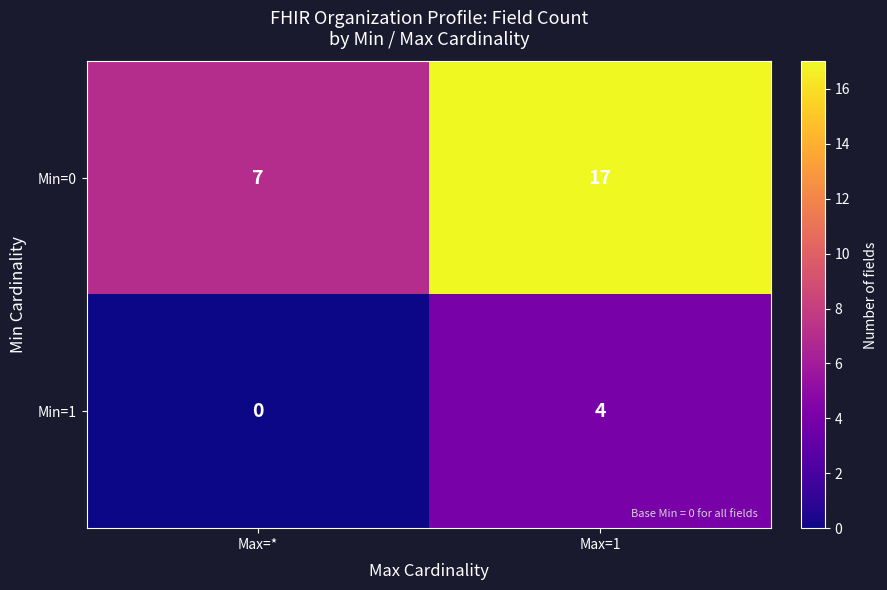

What is the spread (max minus min) of values at Max=*?

7